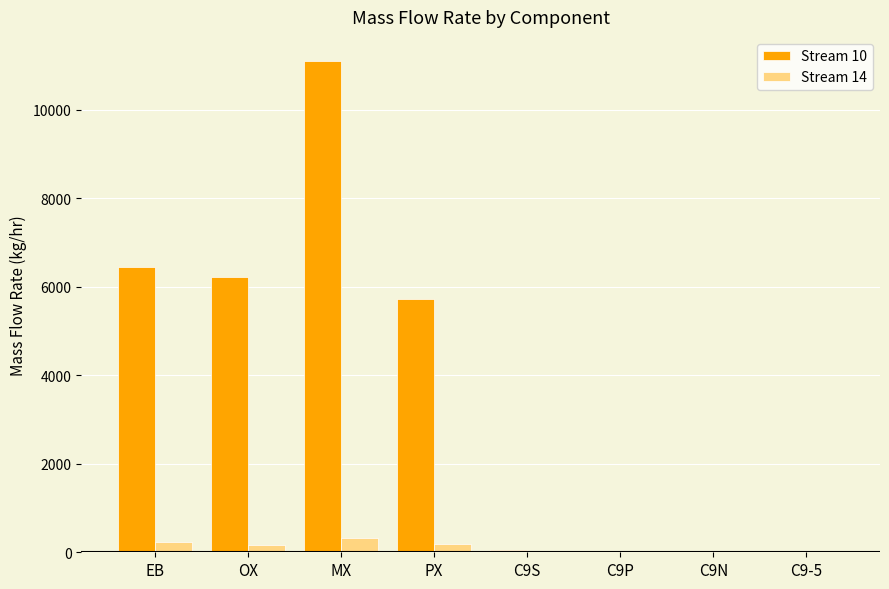

True or false: Stream 14 has a value of 0.0 at C9P.

True